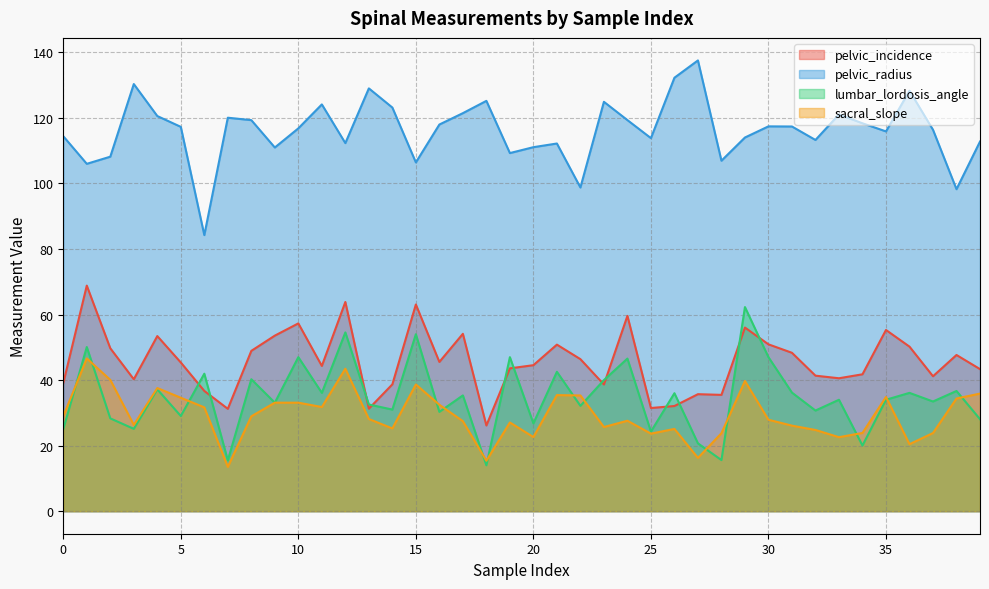

Is the value of sacral_slope at 9 greater than the value of lumbar_lordosis_angle at 16?

Yes